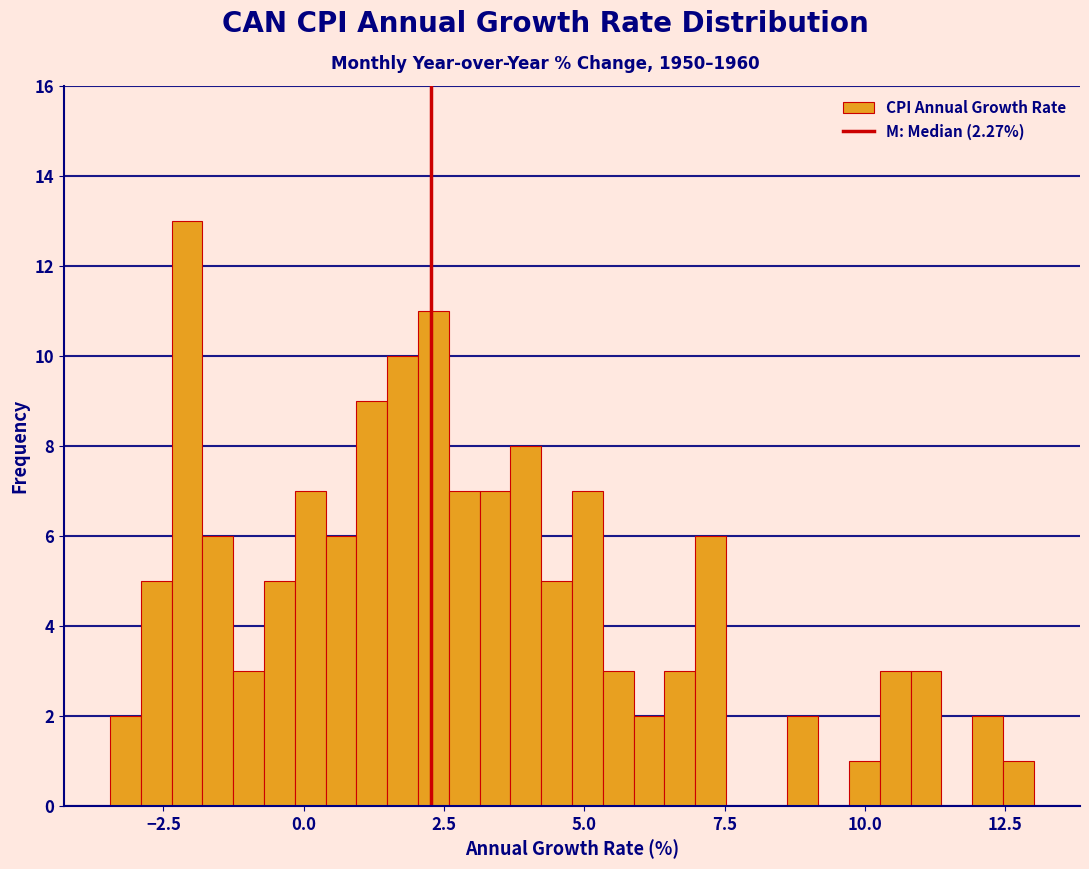

Read against the x-axis, roughly where is the centre of the tallest bar?

-2.0